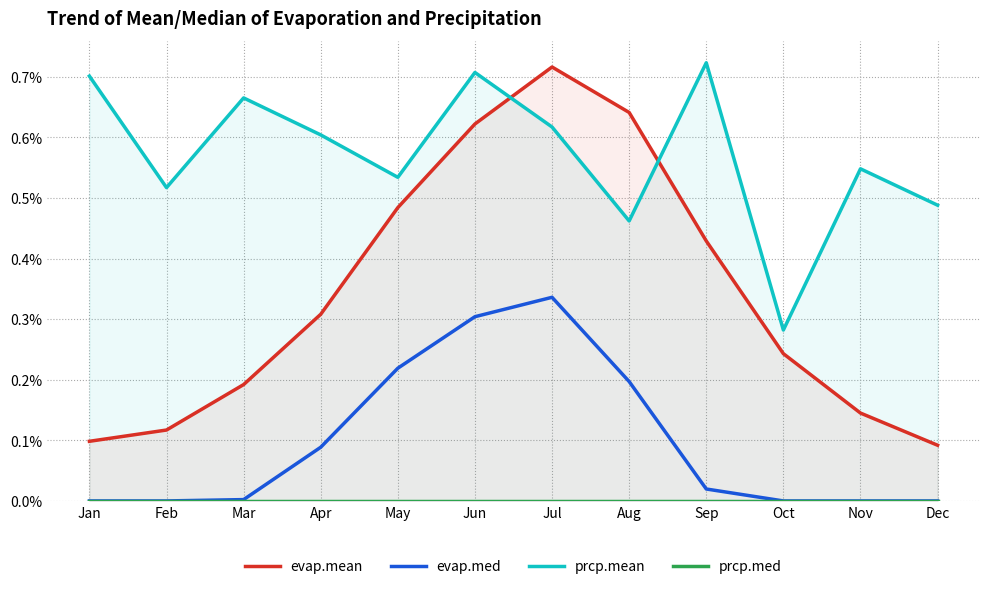

List the series in order of their overall mean, highest first.

prcp.mean, evap.mean, evap.med, prcp.med